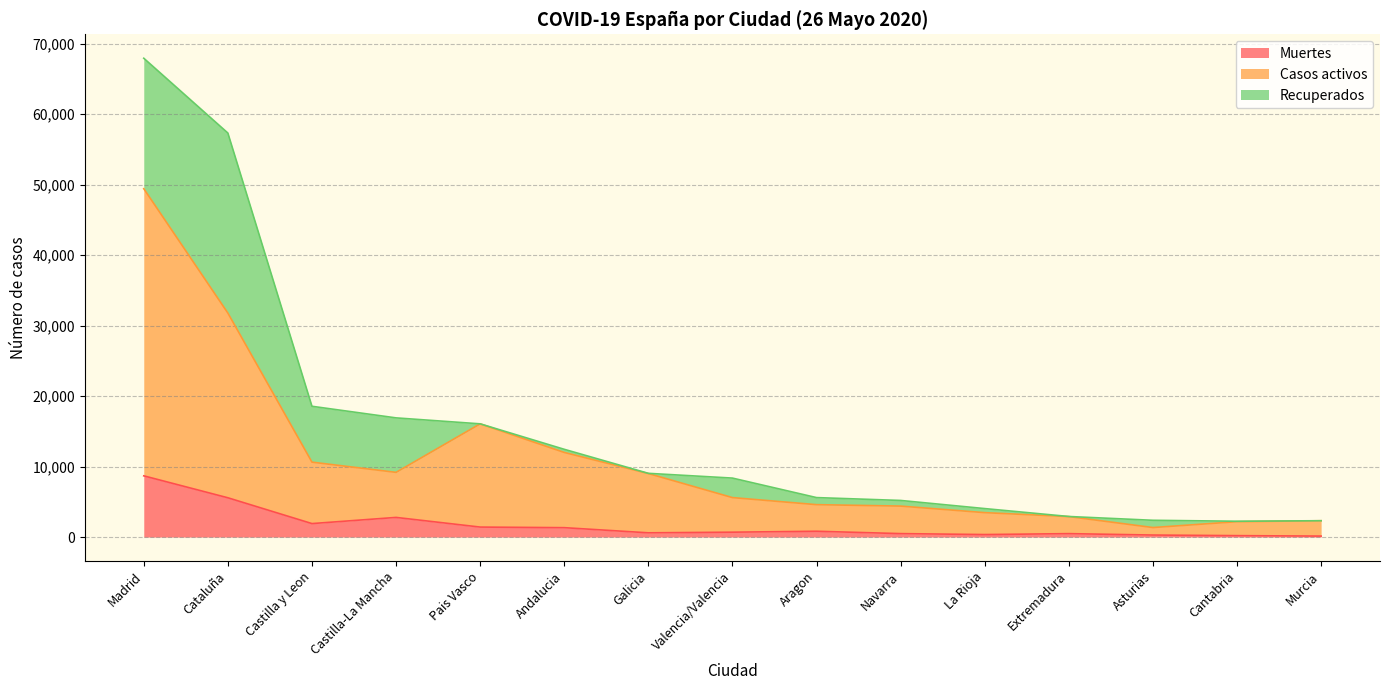

What is the maximum value for Muertes?

8686